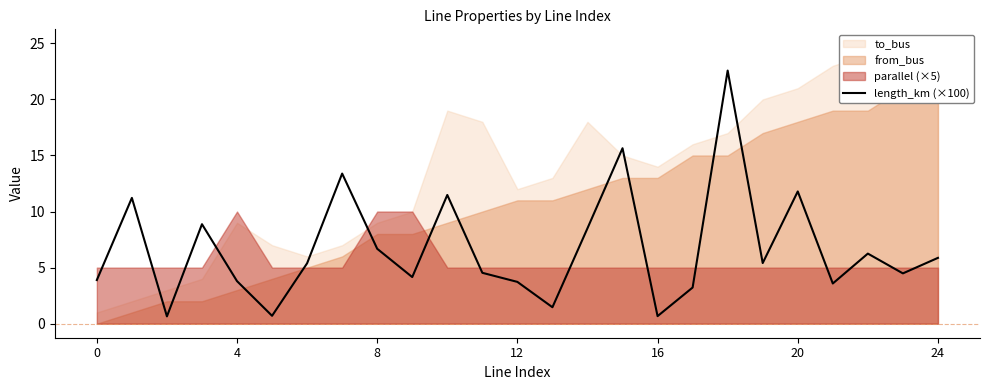

What is the minimum value for length_km (×100)?

0.7